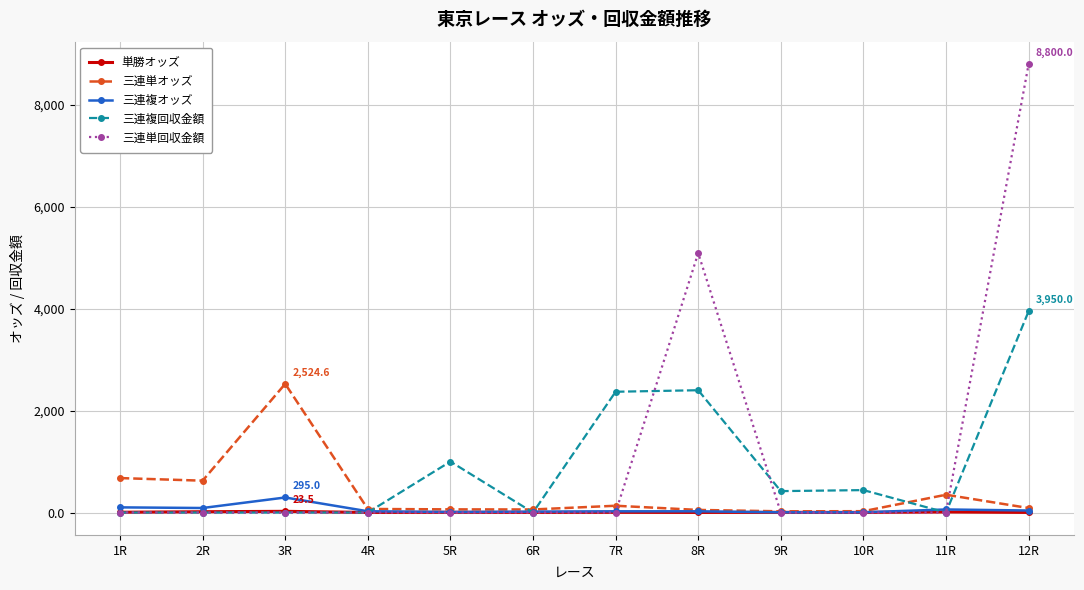

After their last crossing, which series has the higher values: 三連単オッズ or 三連単回収金額?

三連単回収金額